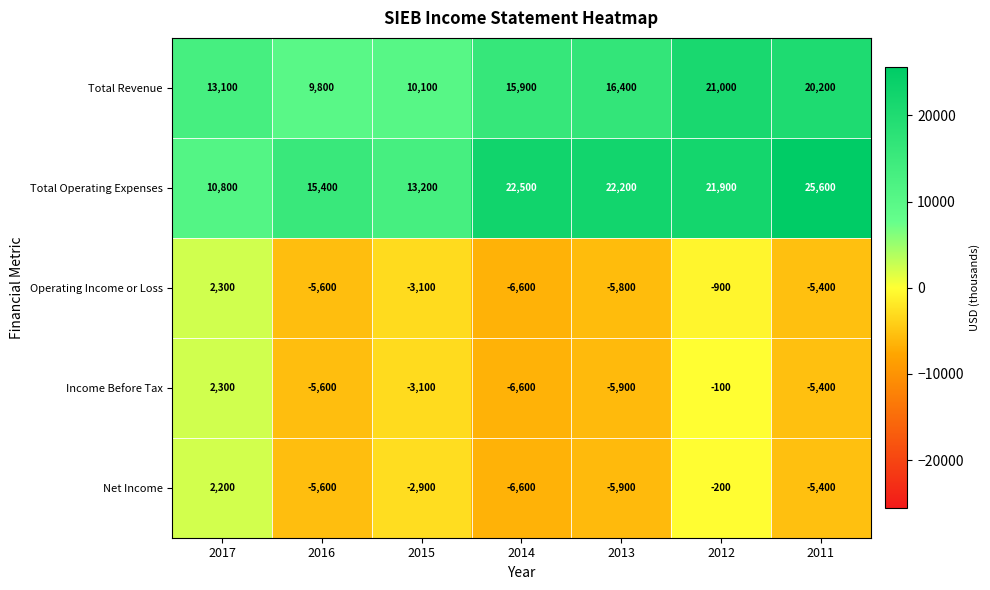

What is the difference between the highest and lowest values at 2015?

16300